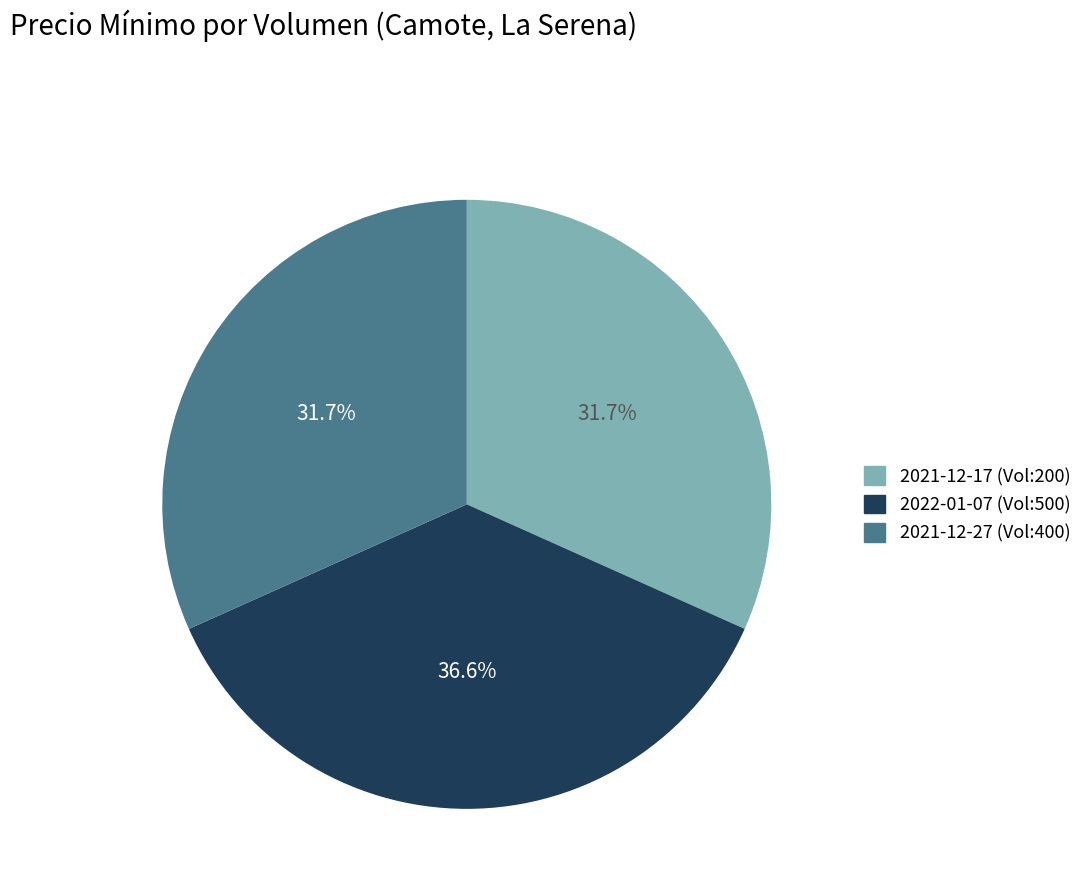

What percentage is NOT represented by 2021-12-27 (Vol:400)?

68.3%